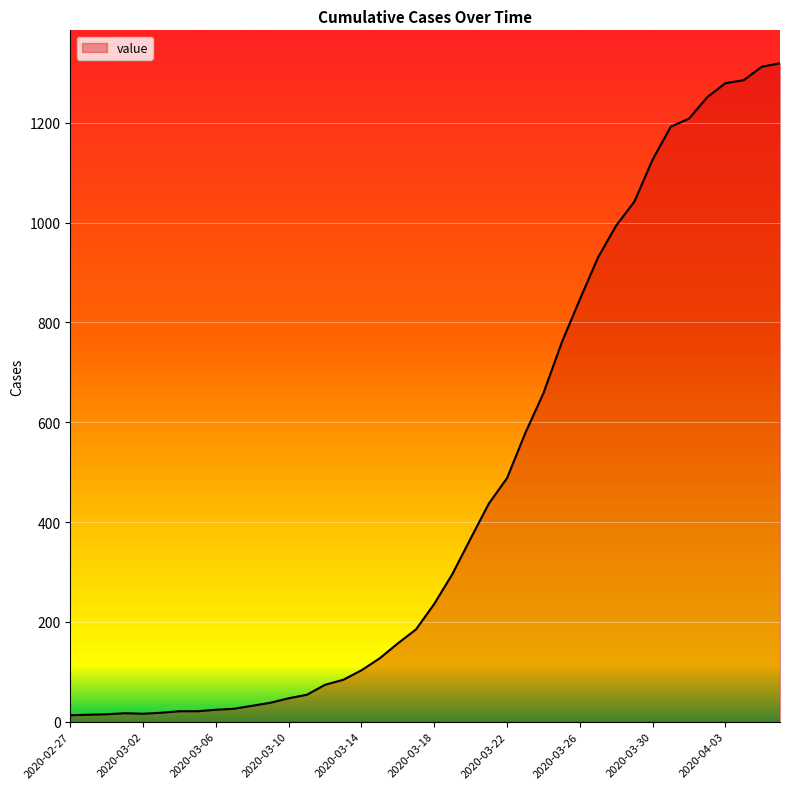

What is the greatest value displayed?

1319